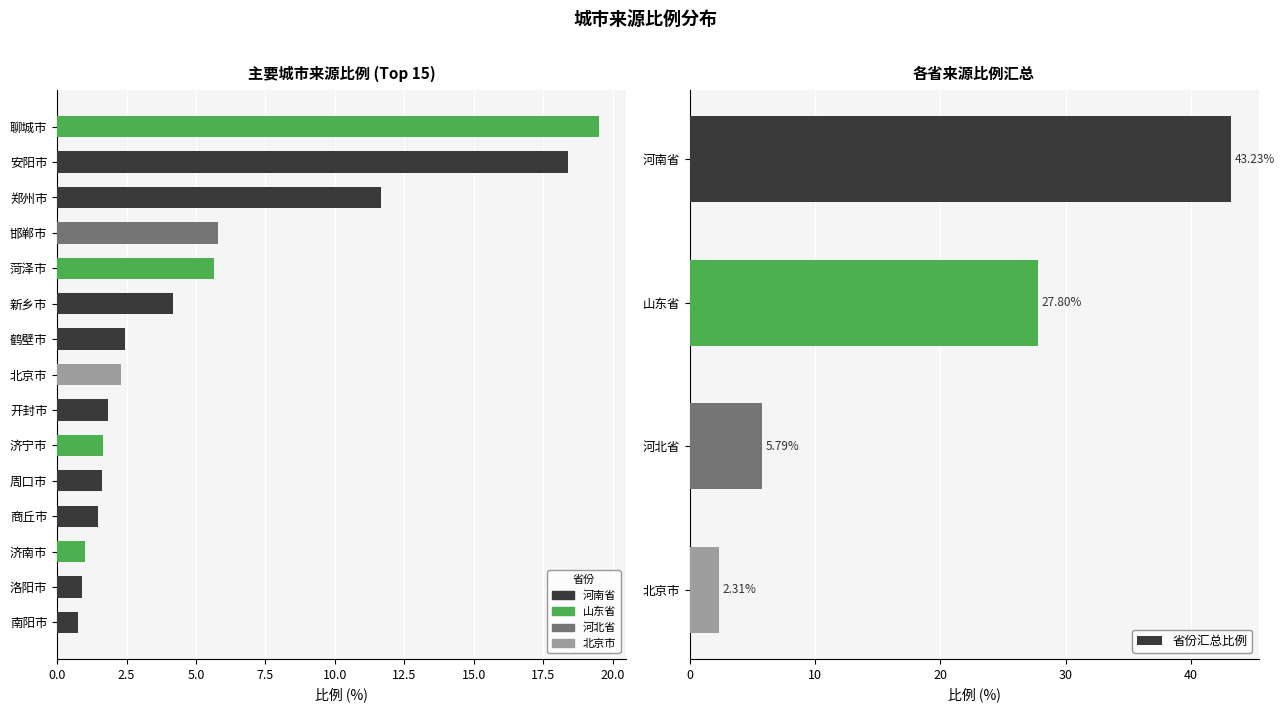

How many data points are less than 2?

7